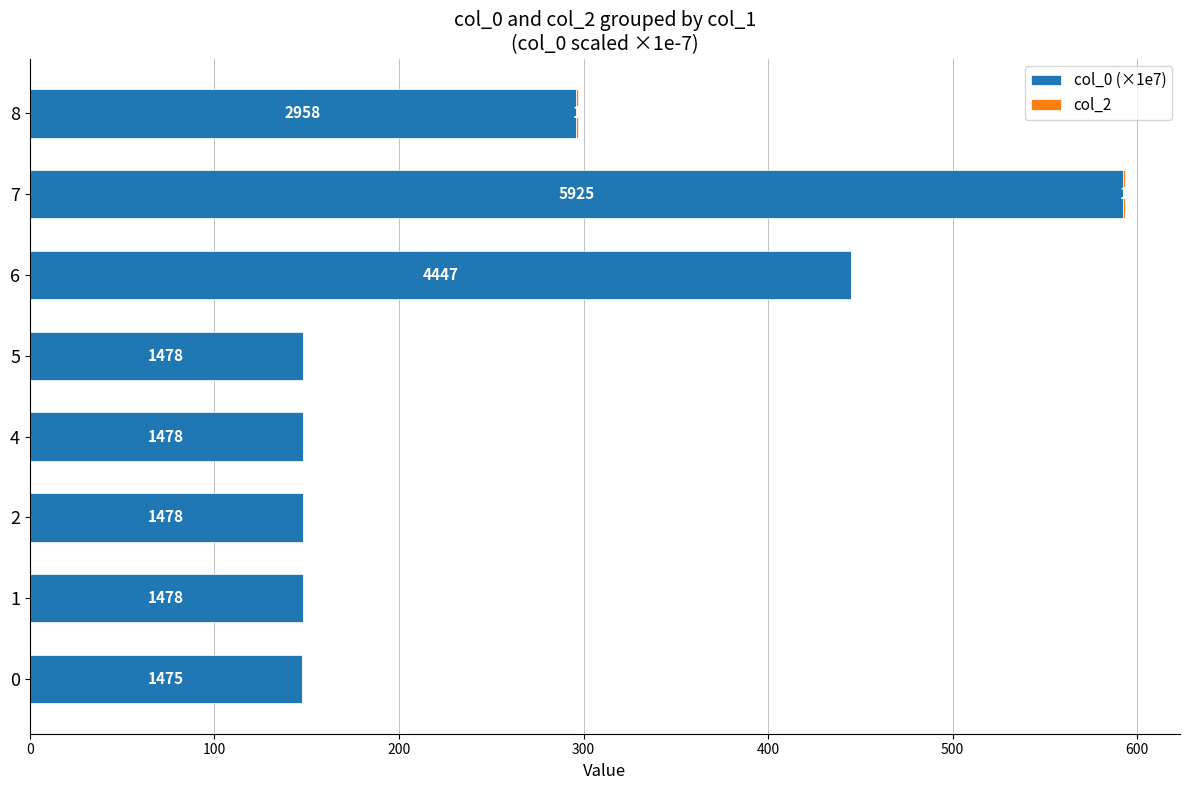

At how many categories does at least one series exceed 125?

8